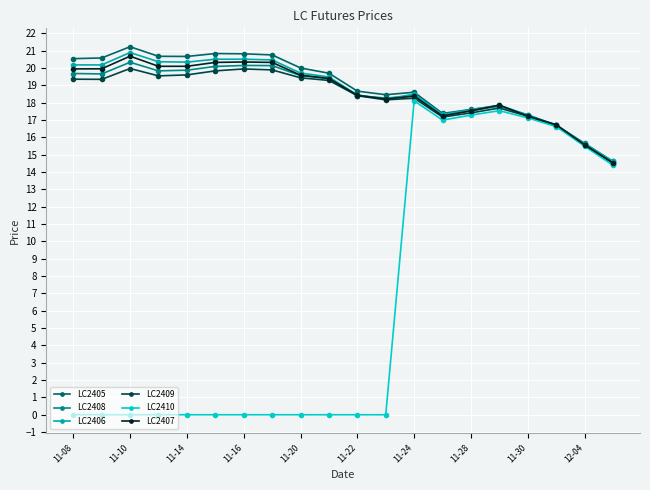

True or false: LC2410 has more than 1 points higher than both neighbors.

True